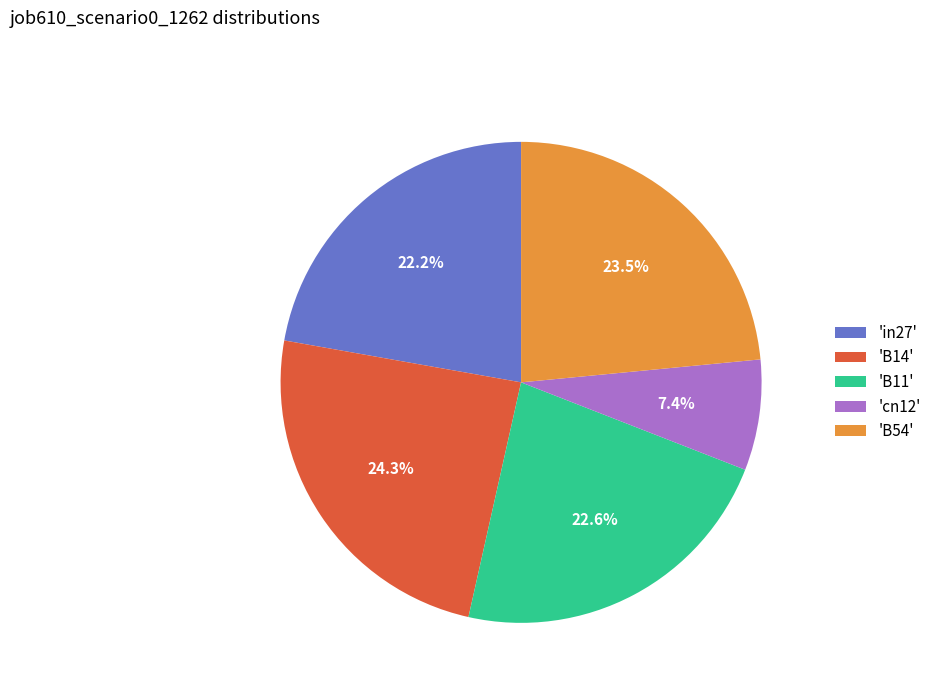

Does 'B14' represent more than half of the total?

No